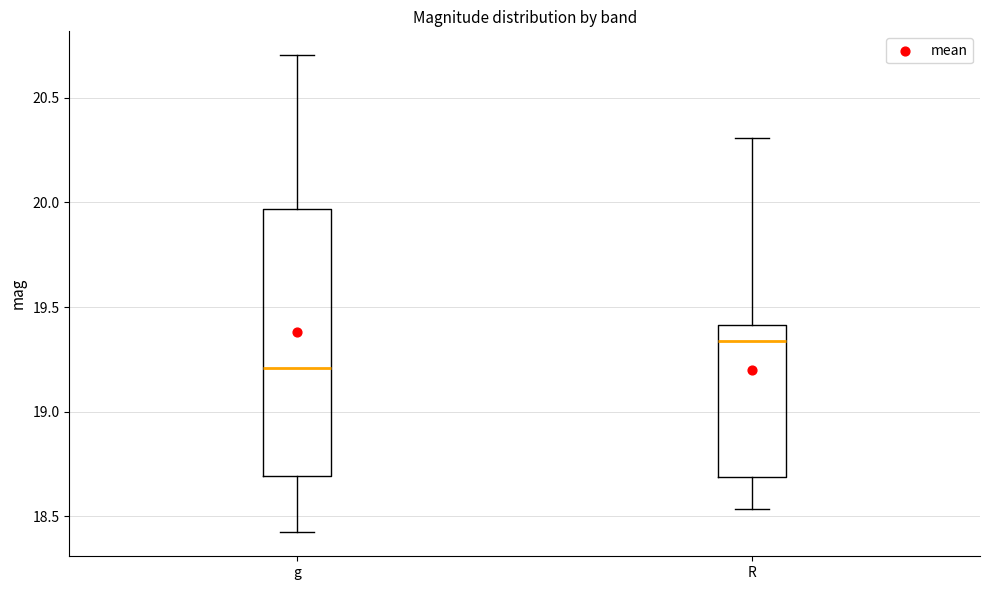

Reading left to right, transcribe this box plot: for each box, give where its median line is, the range the box spans, and where its two whiskers end, as read against the y-axis. The values are not printed on the chart, so give them approximately, as read against the axis.

g: median 19.20, box 18.70 to 19.95, whiskers 18.40 to 20.70
R: median 19.35, box 18.70 to 19.40, whiskers 18.55 to 20.30